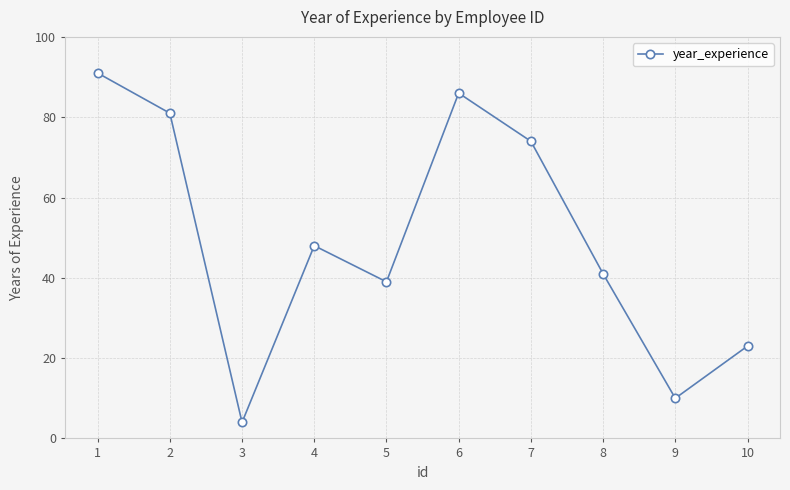

Reading left to right, list all the values displayed in this chart.

91	81	4	48	39	86	74	41	10	23